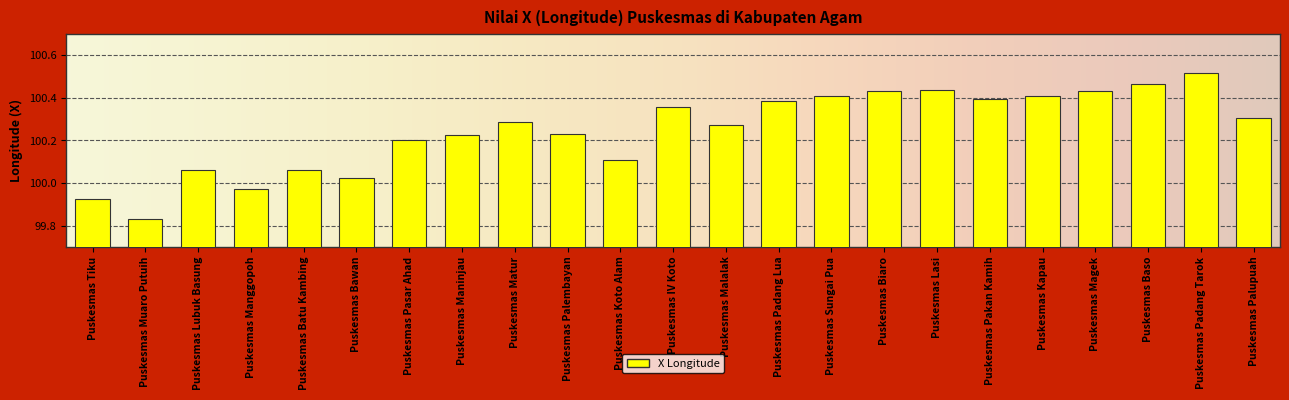

At which category does the chart reach its minimum across all series?

Puskesmas Muaro Putuih